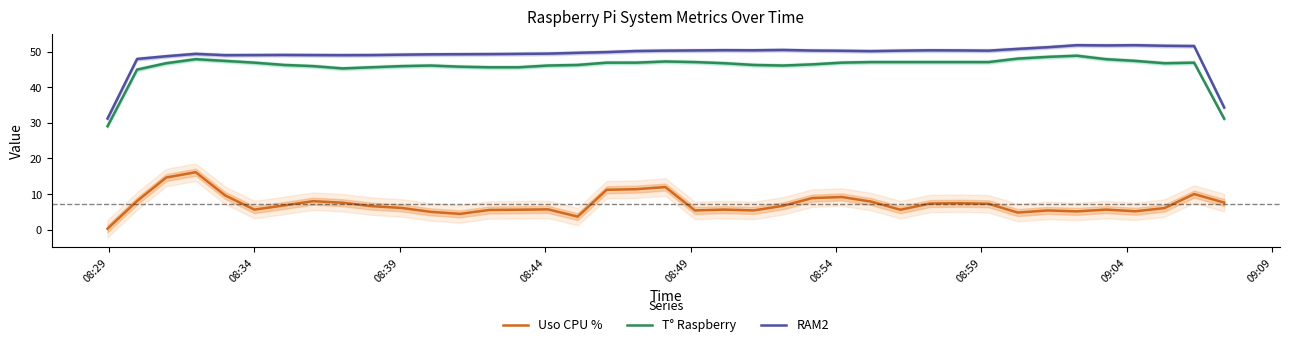

True or false: T° Raspberry has more than 2 points higher than both neighbors.

True